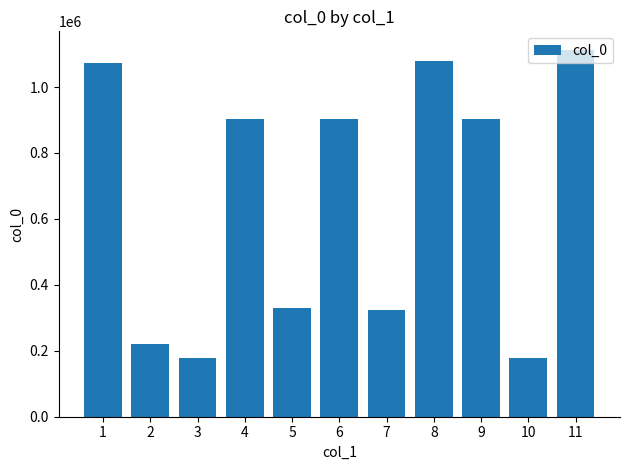

What is the greatest value displayed?

1113290